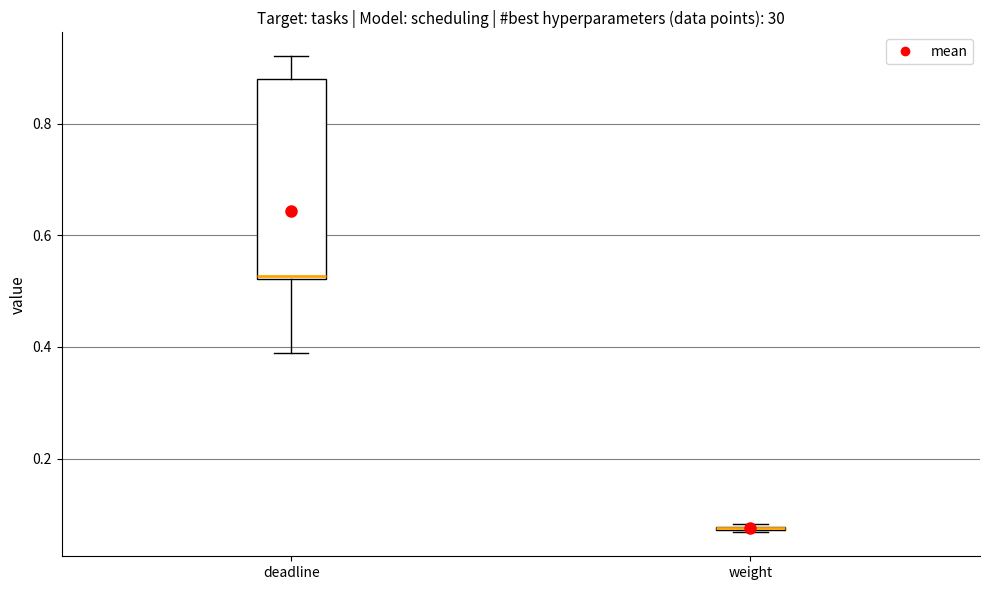

Comparing the boxes themselves (not the whiskers), which one is the tallest?

deadline